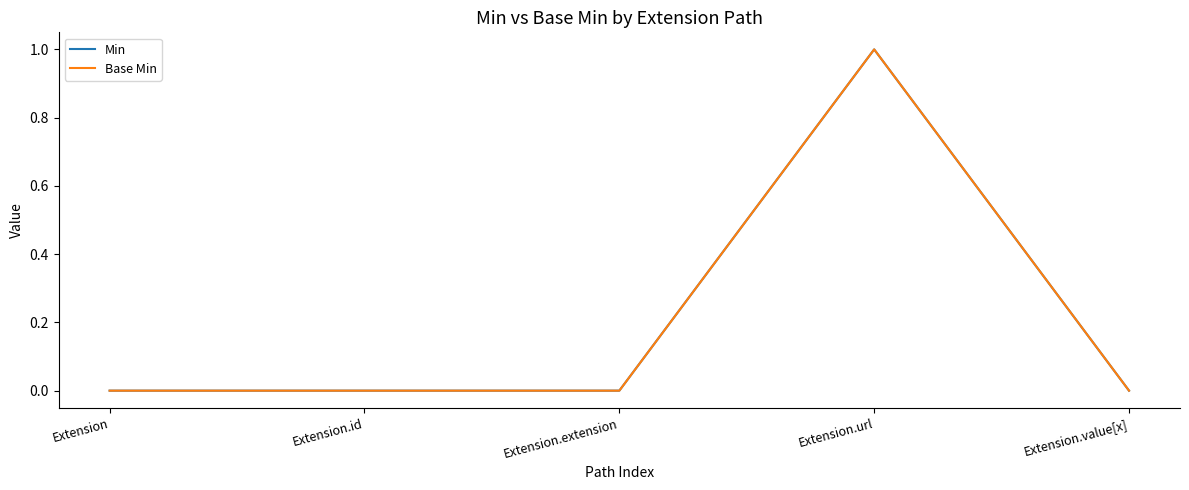

The Base Min series shows 1 at Extension.url. True or false?

True